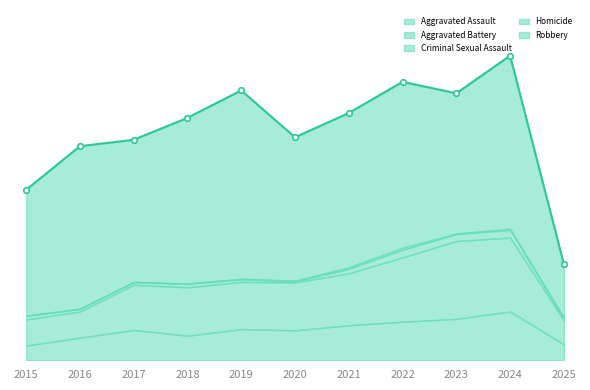

At which label is Robbery closest to 380?

2015